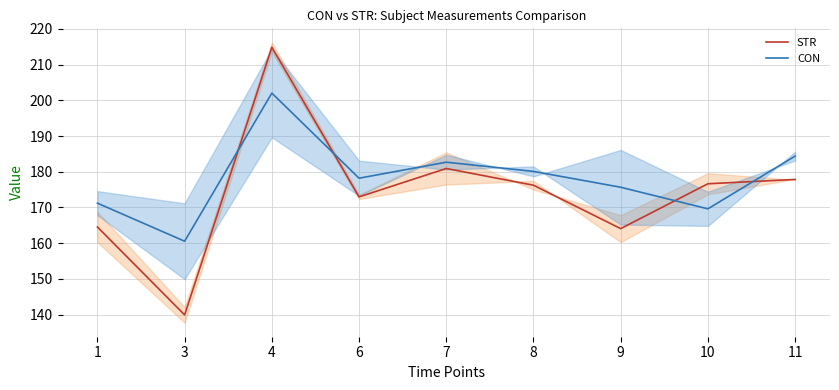

After their last crossing, which series has the higher values: STR or CON?

CON